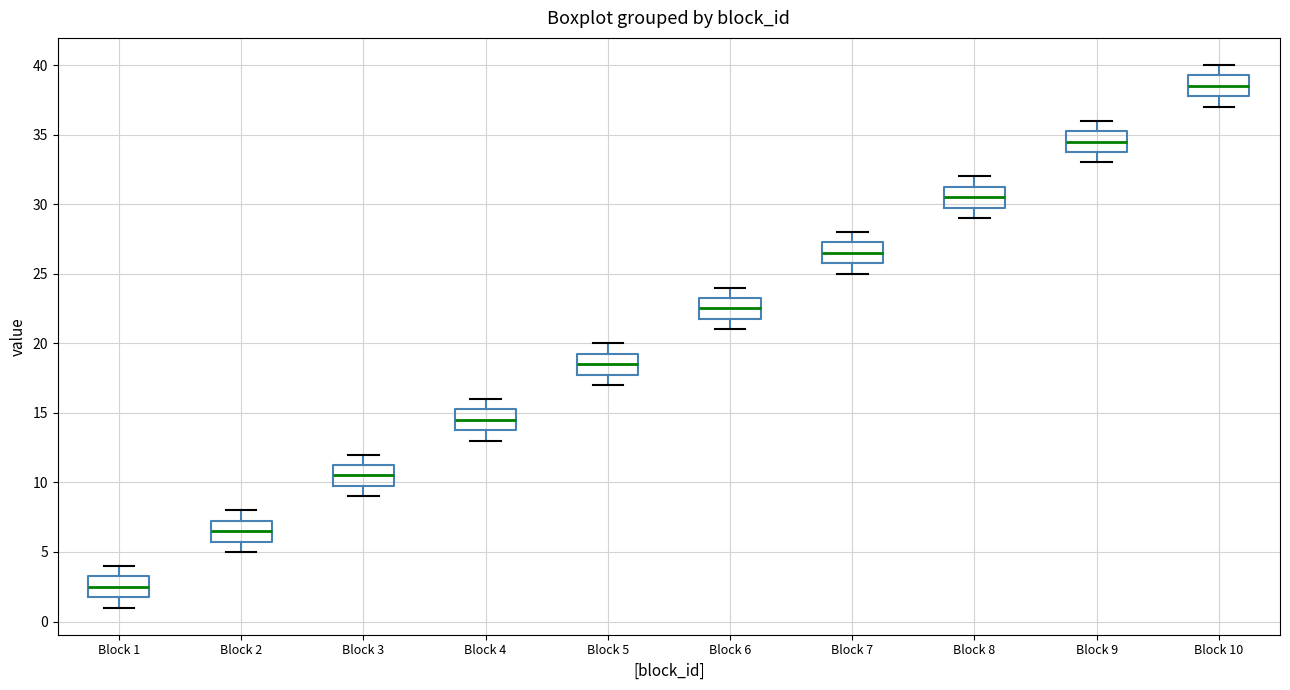

Which box's median line is the lowest?

Block 1